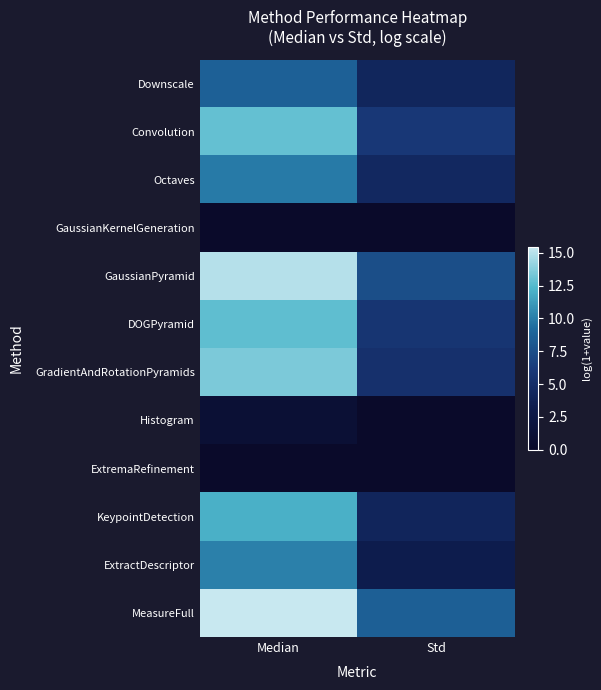

Between Std and Median, which is larger?

Median